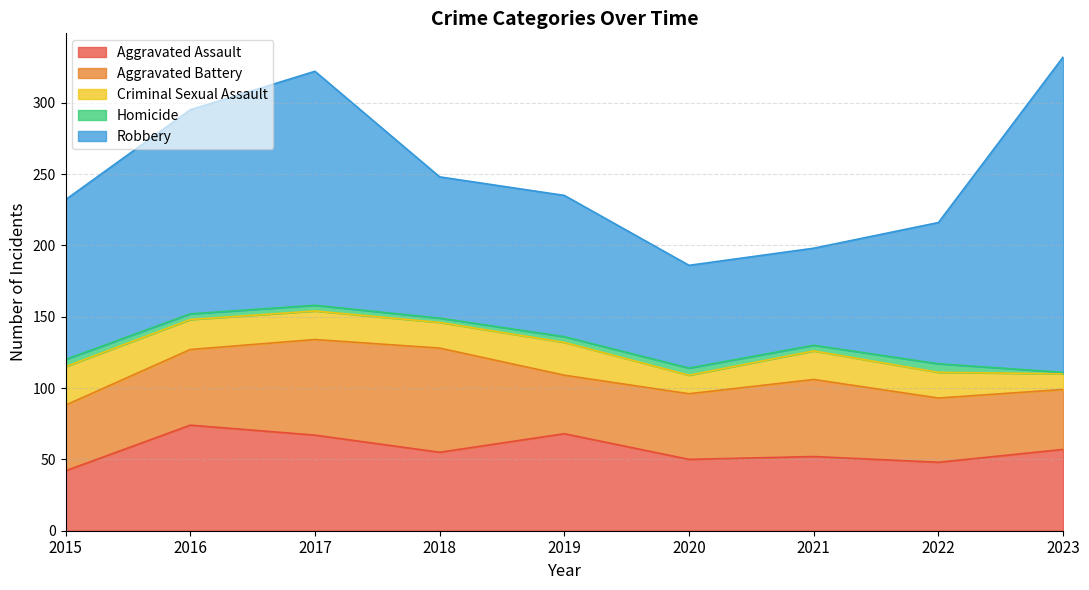

True or false: Criminal Sexual Assault has a value of 18 at 2022.

True